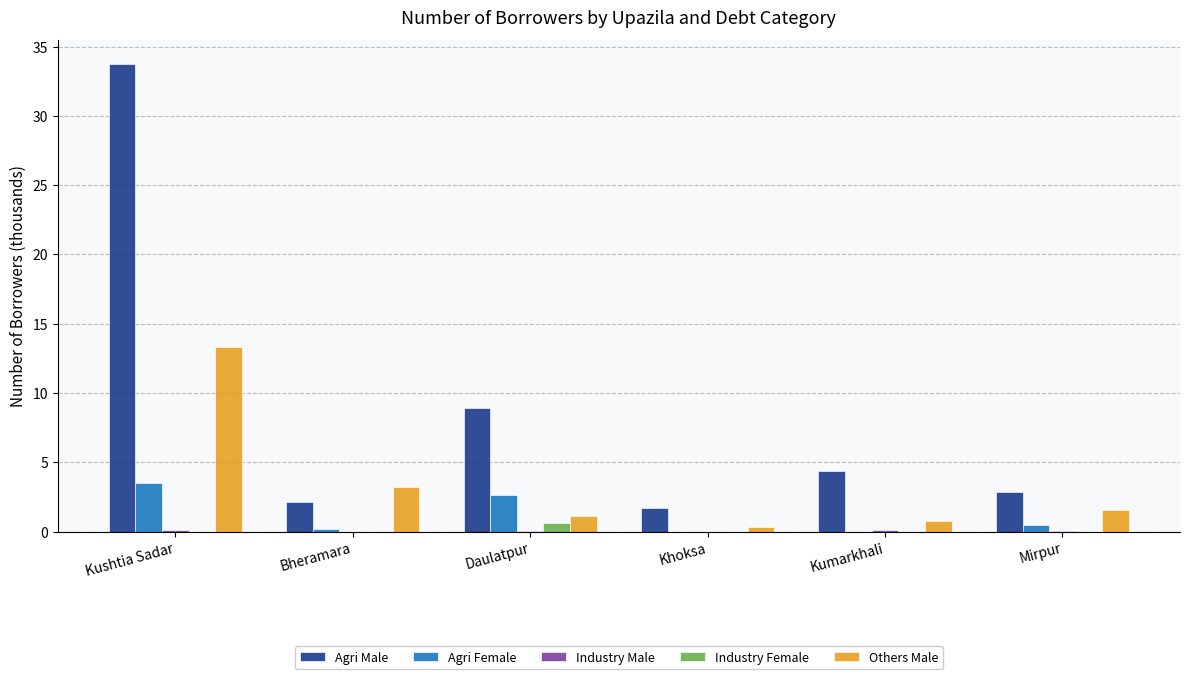

At which label does Agri Male first exceed 4?

Kushtia Sadar